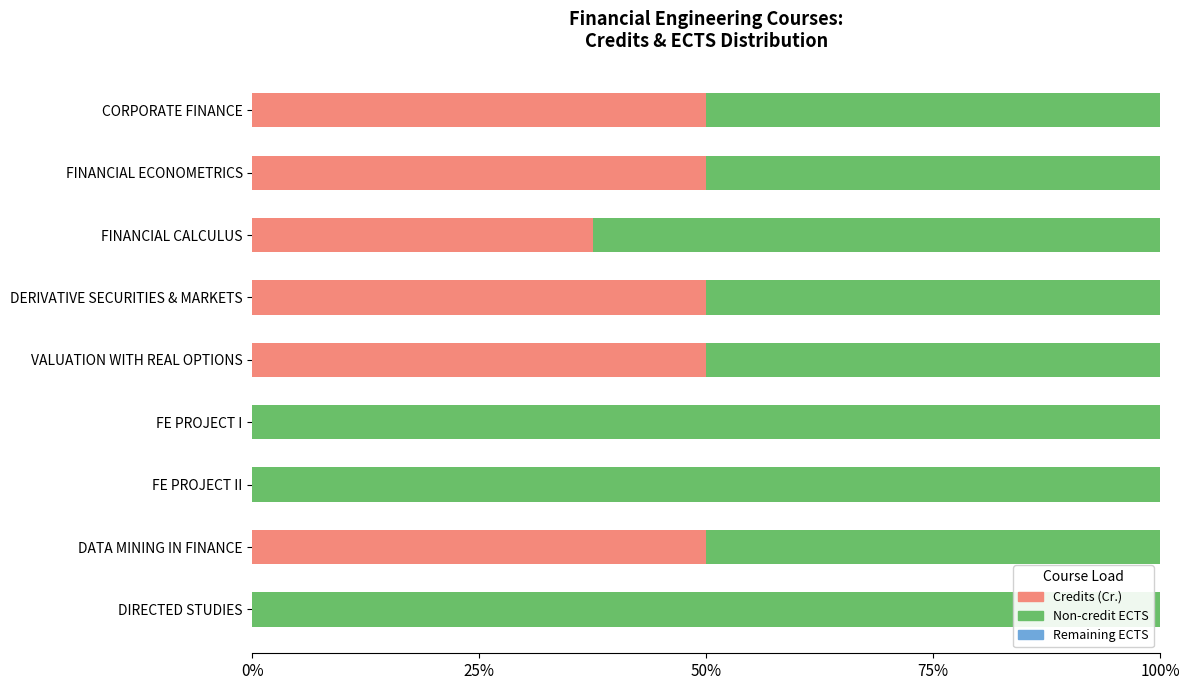

What is the highest value of the Remaining ECTS series?

0.6